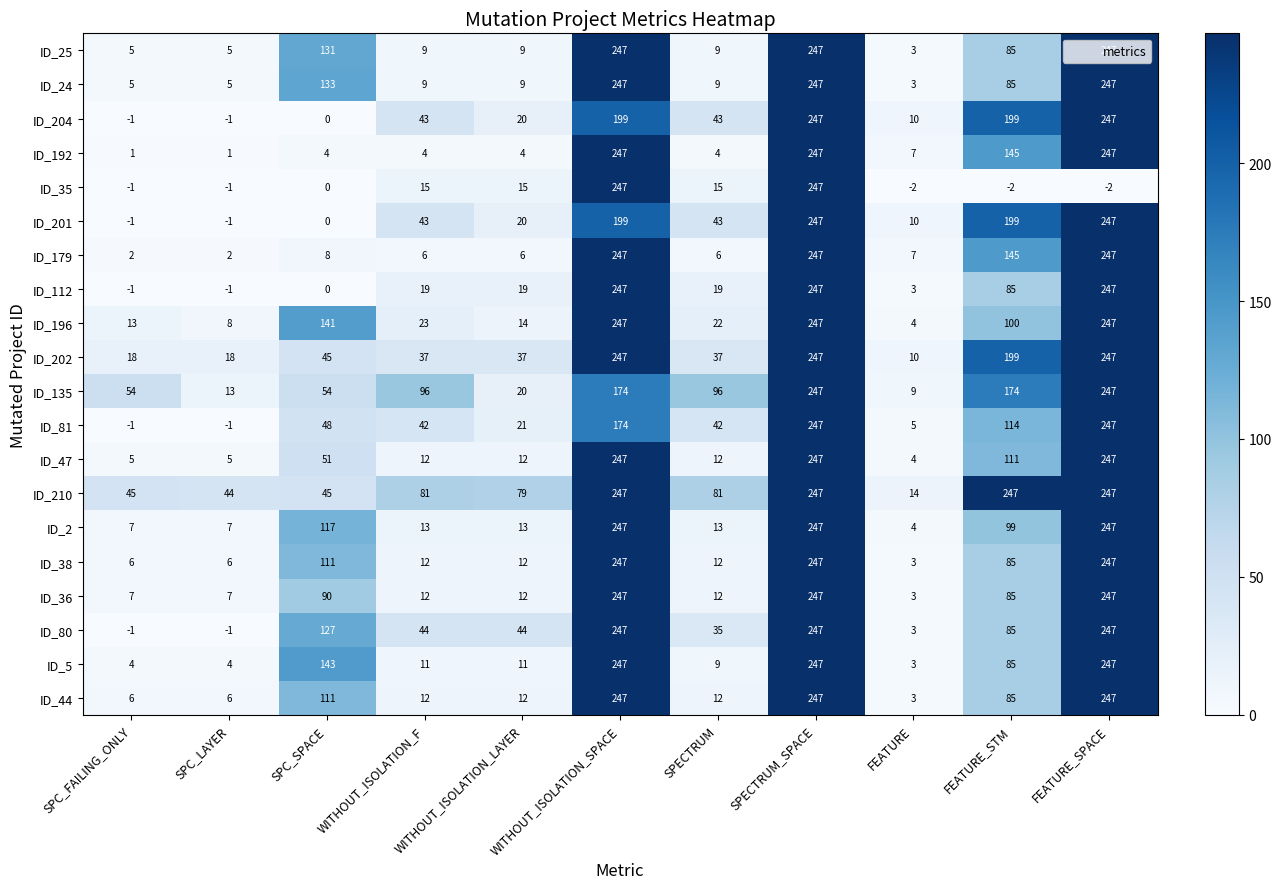

At which label does ID_81 first exceed 42?

SPC_SPACE